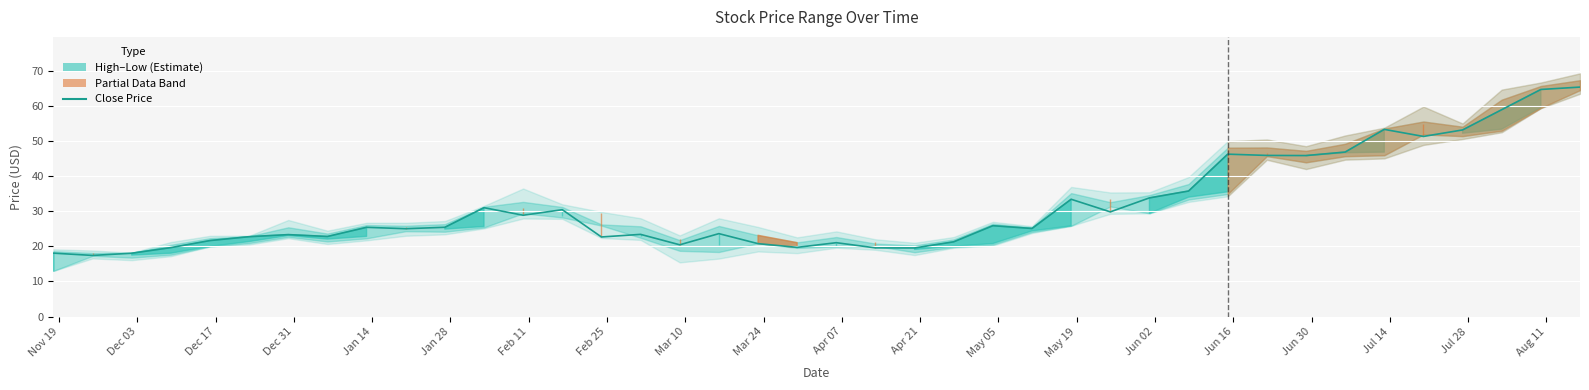

Reading right to left, what are all the values shown in this chart?

65.4	64.7	58.9	53.2	51.3	53.3	46.8	45.8	45.9	46.2	35.8	33.8	29.8	33.4	25.1	25.9	21.3	19.5	19.5	21.0	19.7	20.8	23.6	20.4	23.4	22.7	30.4	28.9	31.0	25.4	25.0	25.4	22.8	23.3	22.7	21.6	19.6	18.0	17.4	18.0